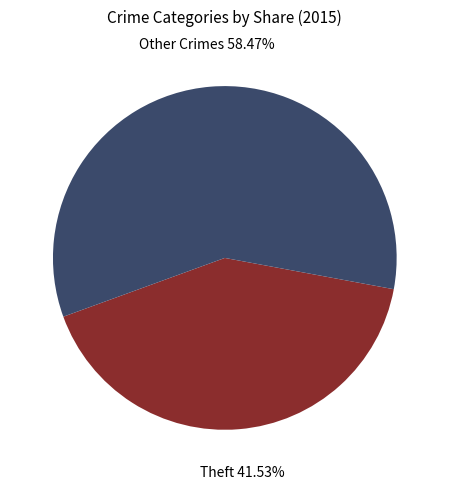

Does any single category account for the majority?

Yes